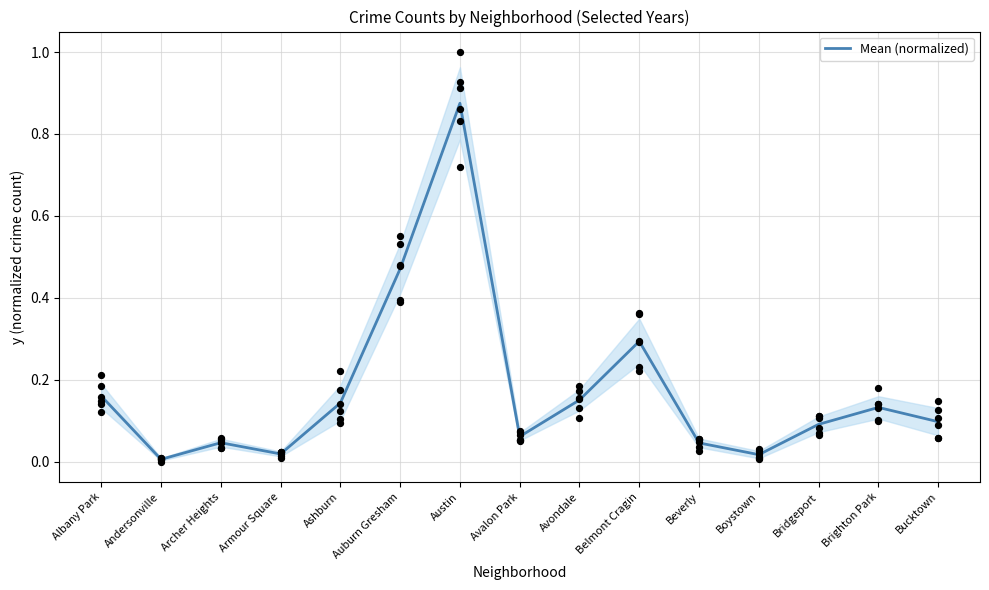

Between Bucktown and Auburn Gresham, which is larger?

Auburn Gresham